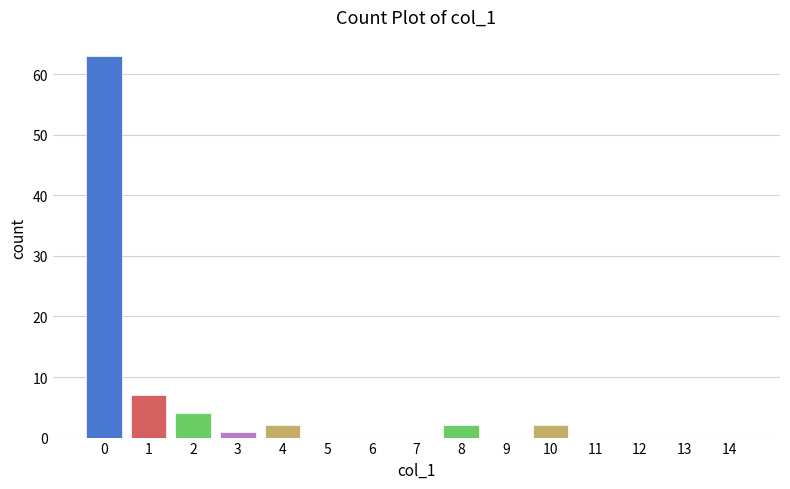

Reading left to right, what are all the values shown in this chart?

0=63	1=7	2=4	3=1	4=2	5=0	6=0	7=0	8=2	9=0	10=2	11=0	12=0	13=0	14=0